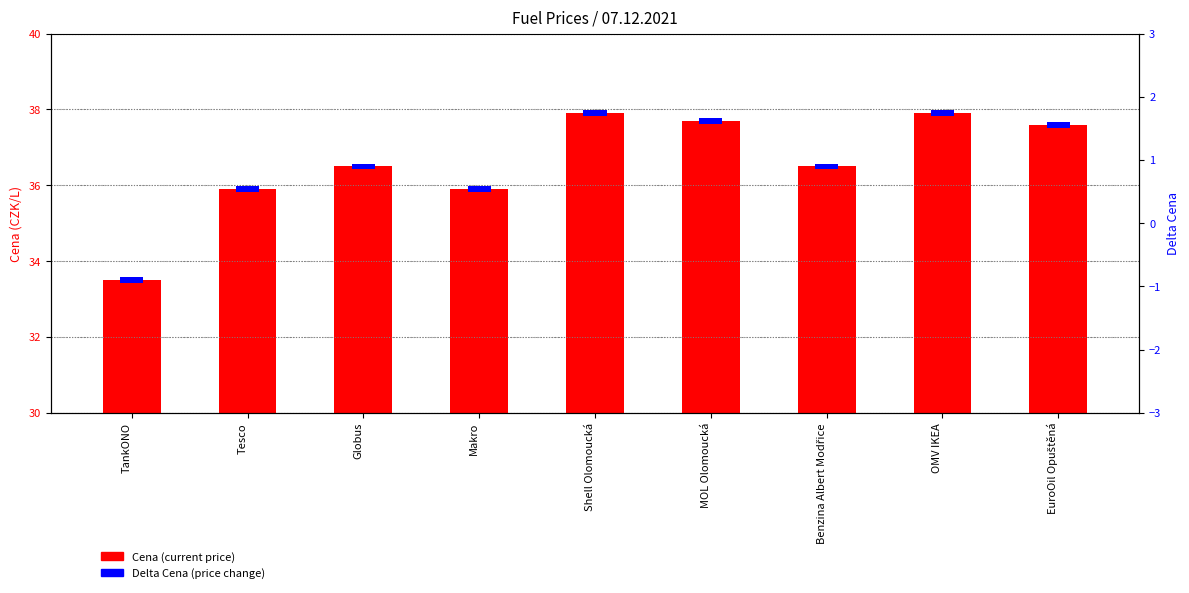

List the series in order of their peak value, lowest first.

Delta Cena (price change), Cena (current price)